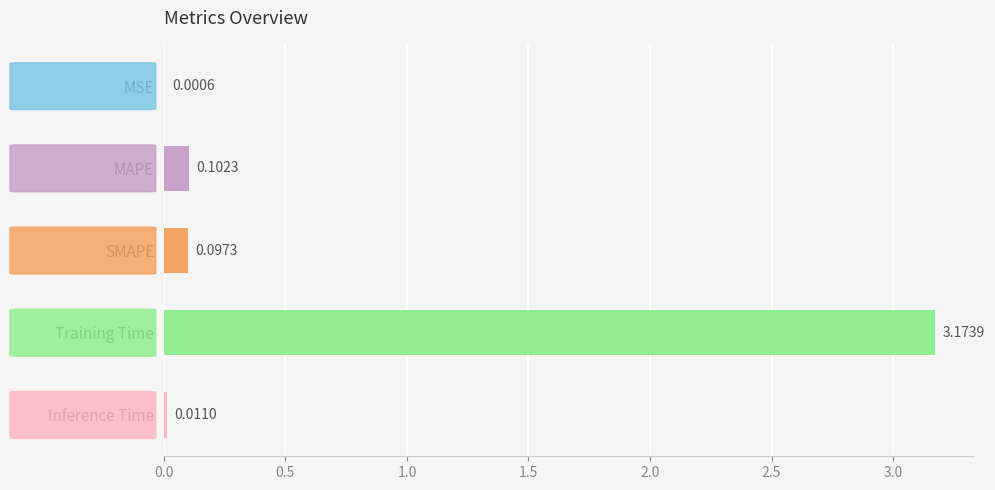

At which category does the chart reach its peak across all series?

Training Time